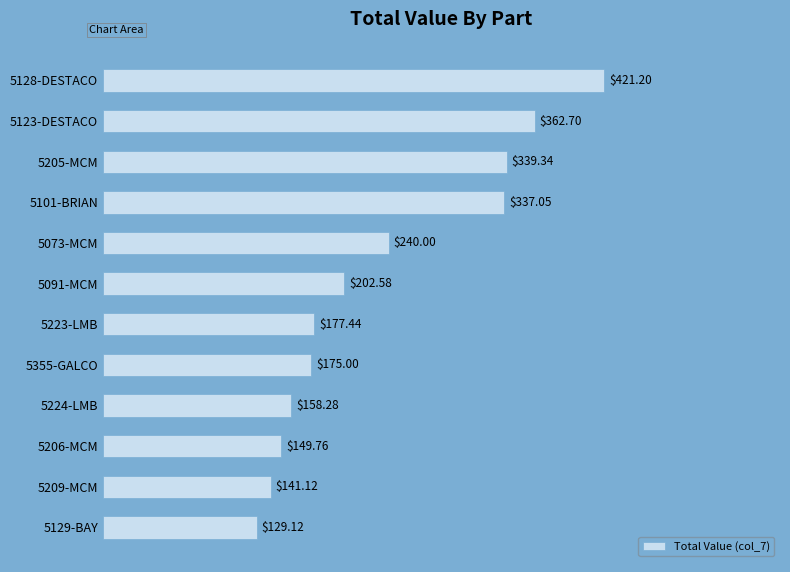

List the labels in order of value, smallest first.

5129-BAY, 5209-MCM, 5206-MCM, 5224-LMB, 5355-GALCO, 5223-LMB, 5091-MCM, 5073-MCM, 5101-BRIAN, 5205-MCM, 5123-DESTACO, 5128-DESTACO